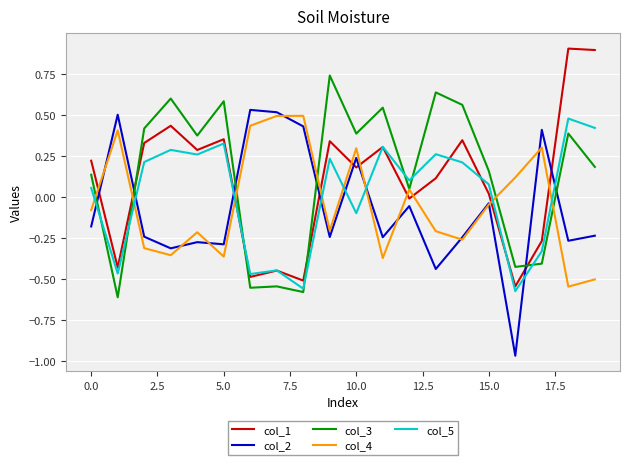

What is the maximum value shown in the chart?

0.9